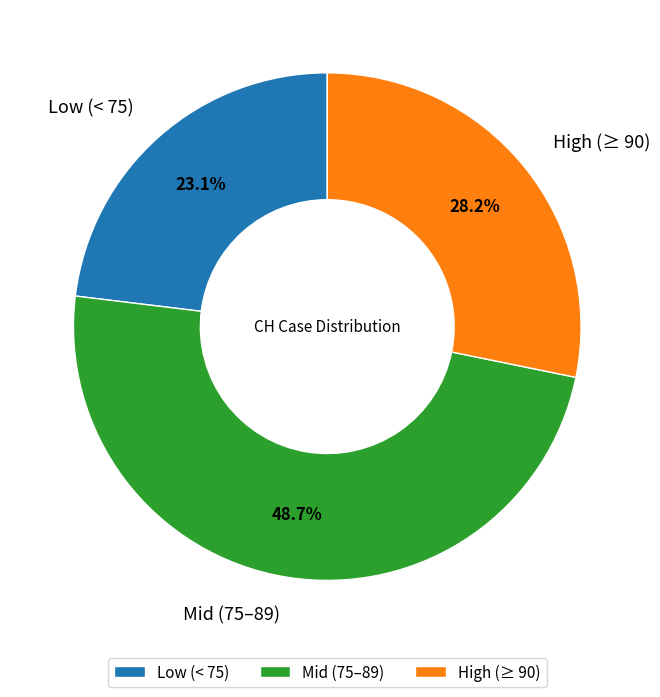

What portion of the pie excludes Low (< 75)?

76.9%